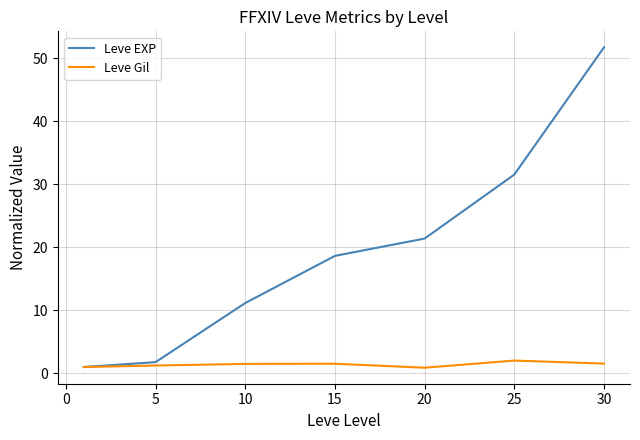

Which series has the widest spread of values?

Leve EXP